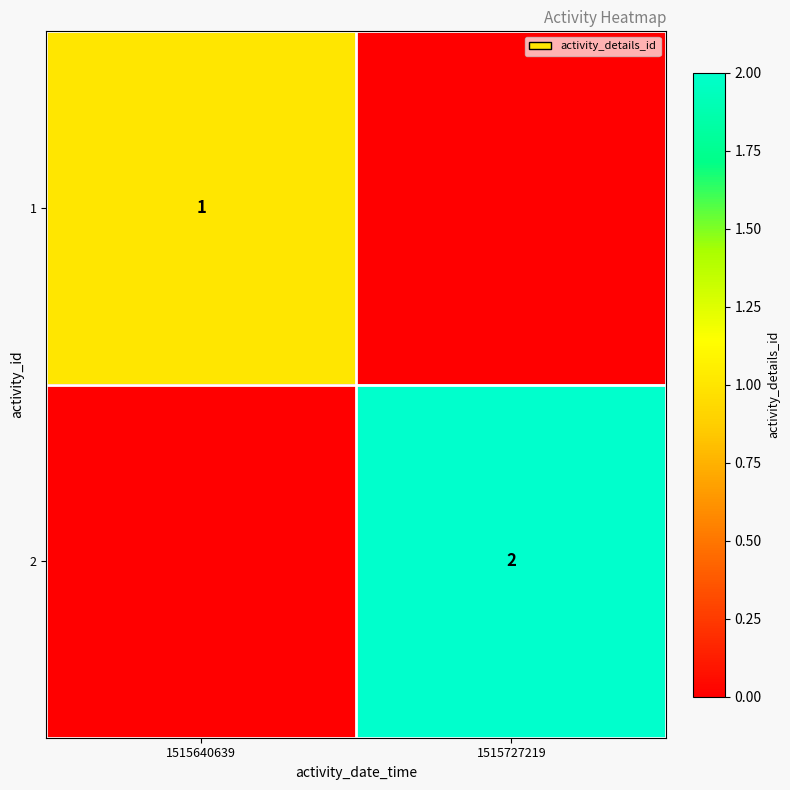

What is the maximum value shown in the chart?

2